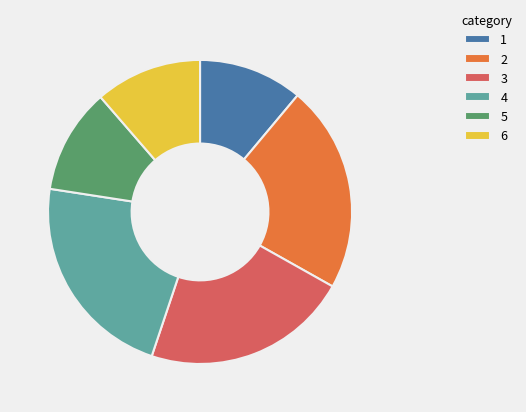

Do 1 and 3 together represent more than half of the pie?

No